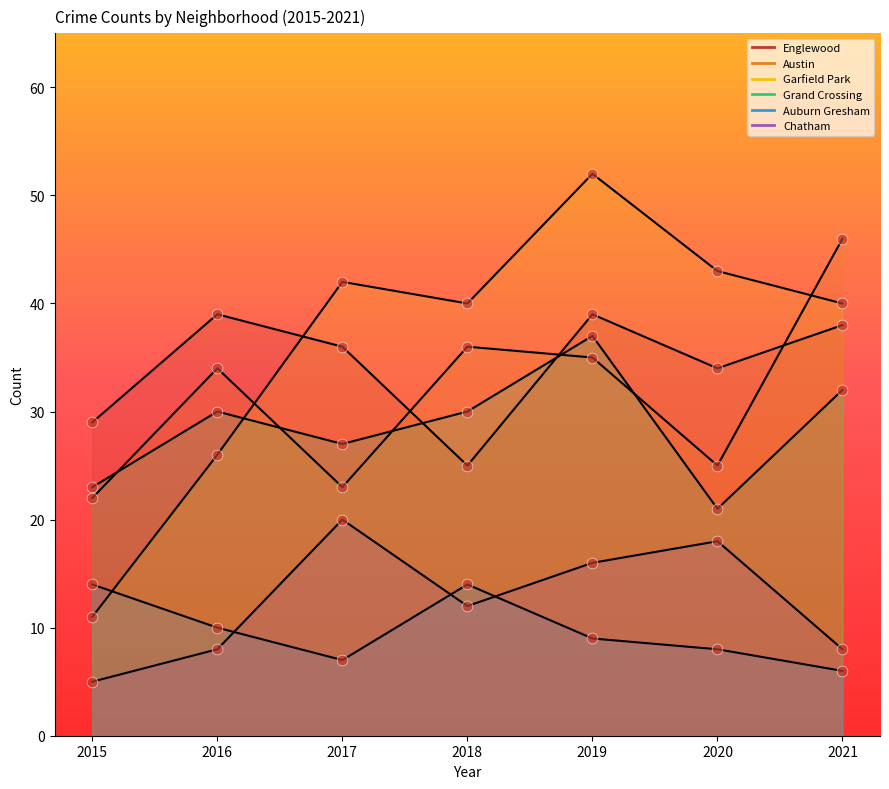

What is the total value across all series at 2020?

149